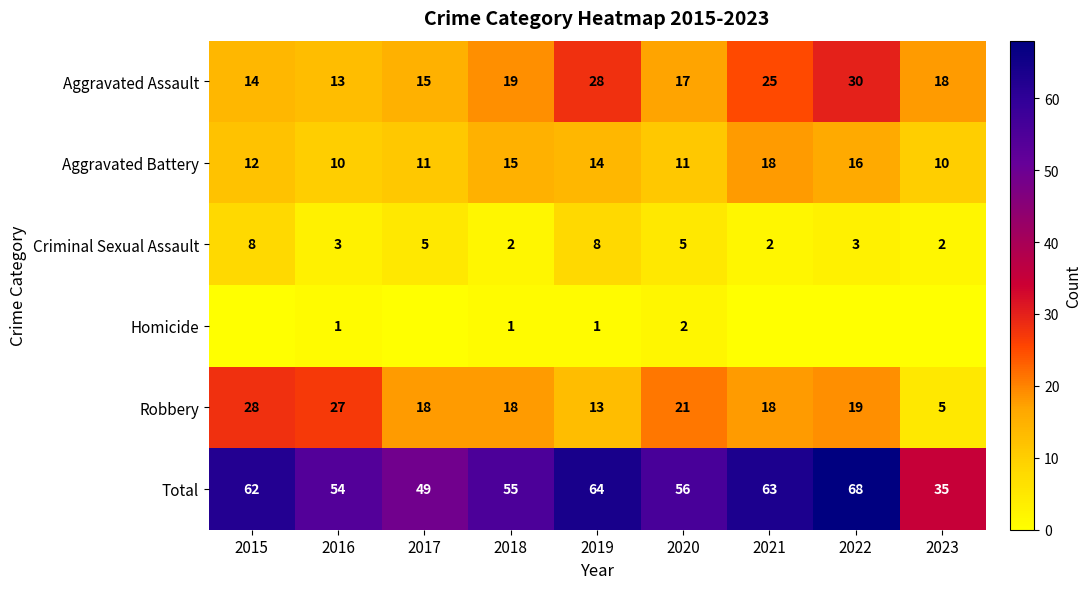

The value of Aggravated Assault at 2017 is 9. True or false?

False